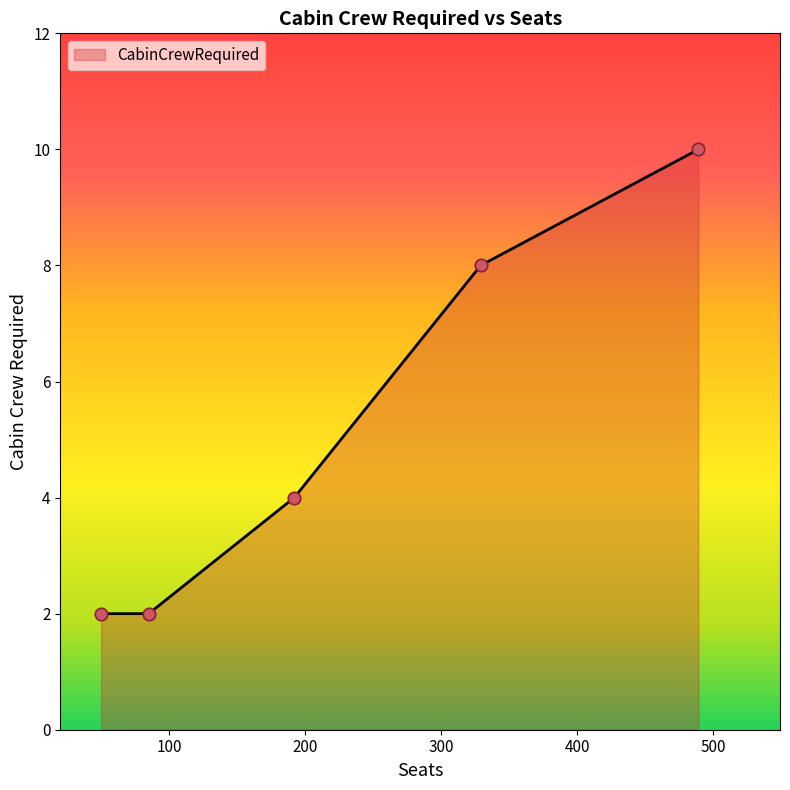

True or false: there are more than 2 points higher than both neighbors.

False